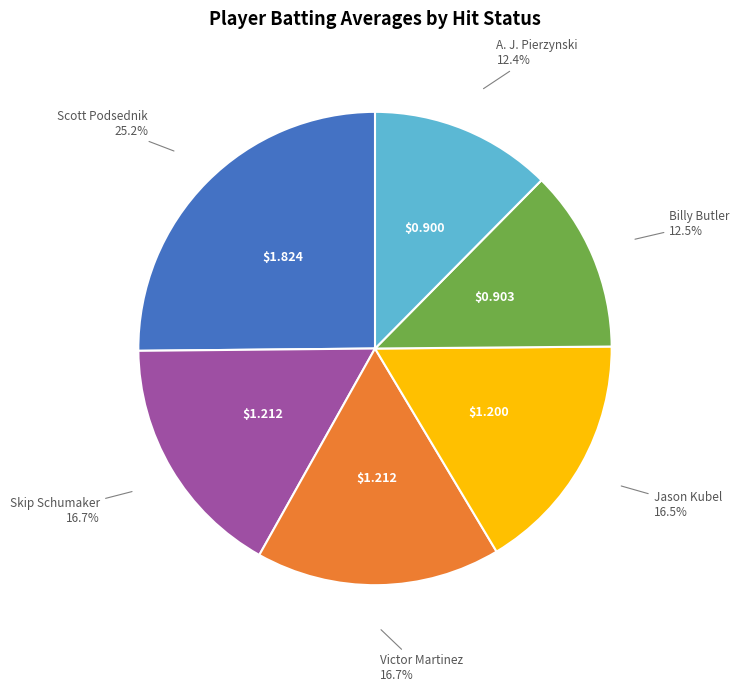

How many slices are in this pie chart?

6